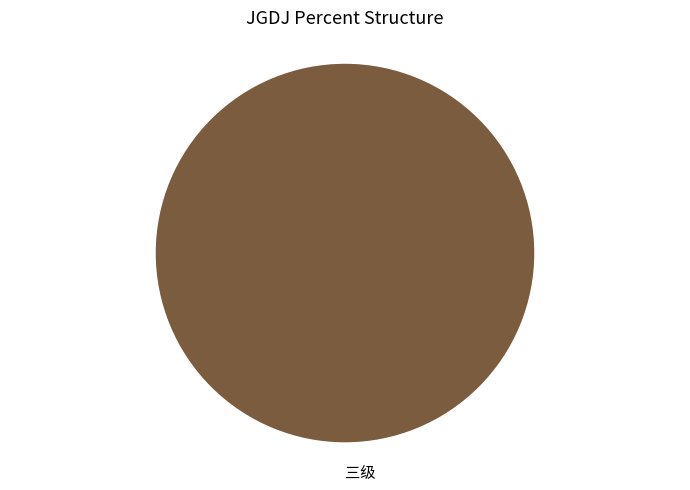

Rank the categories by value from lowest to highest.

三级